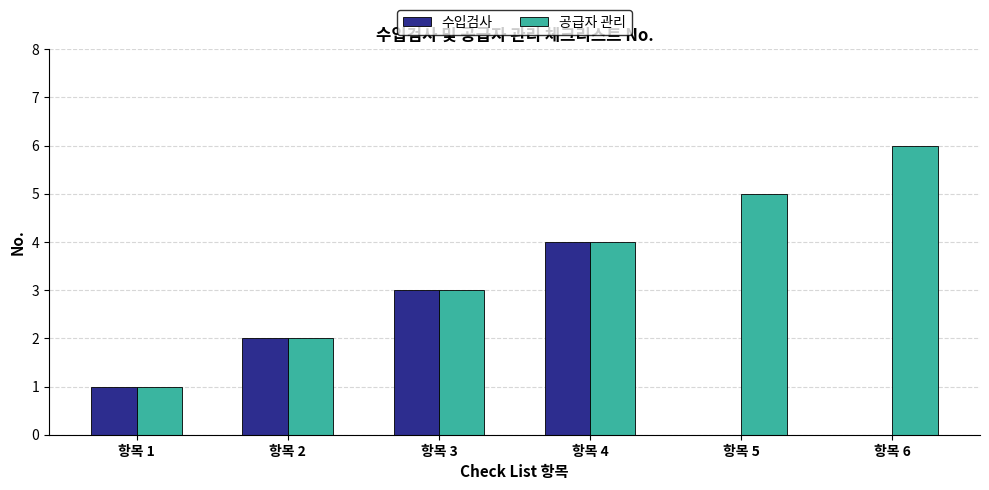

True or false: 수입검사 has a value of -2 at 항목 6.

False